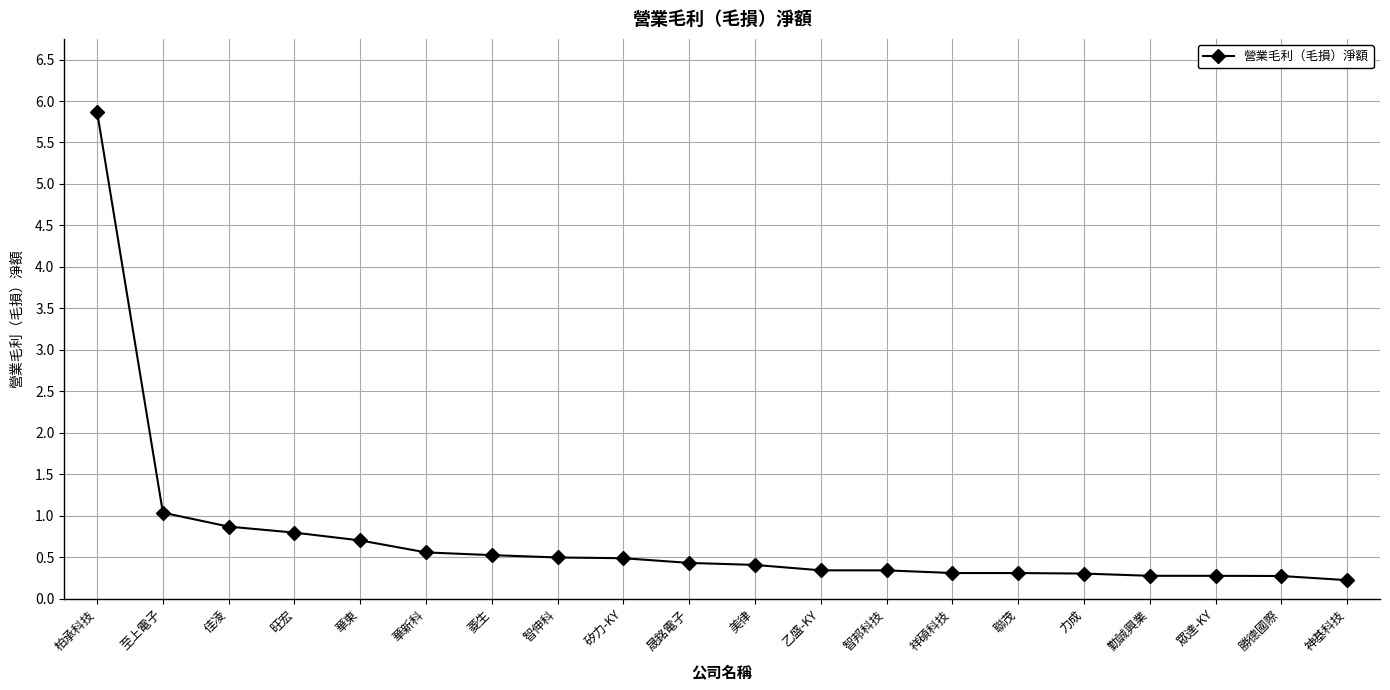

The chart shows a value of 0.3 at 祥碩科技. True or false?

True